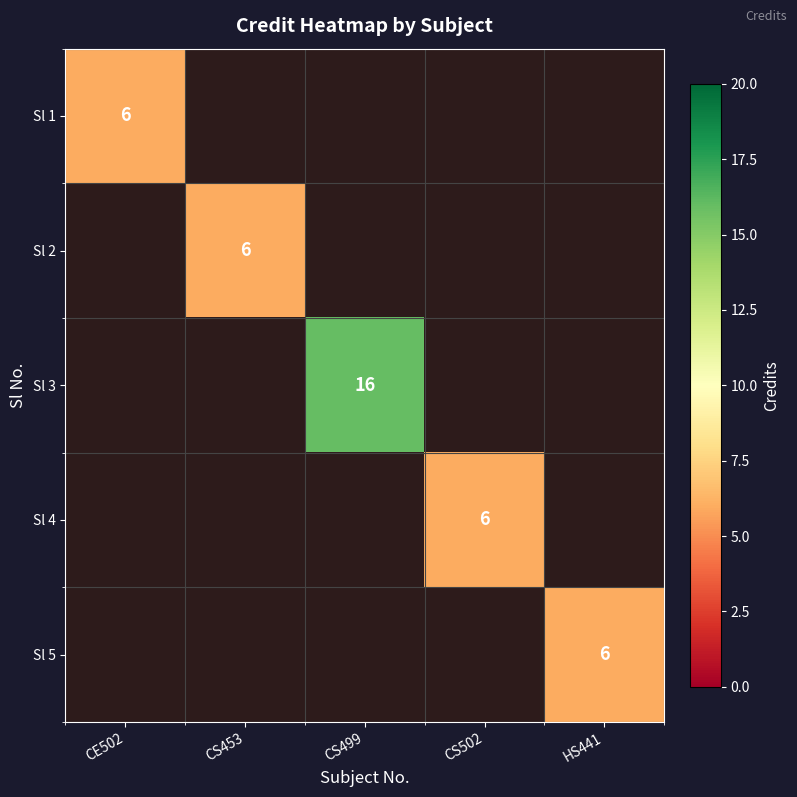

Is it true that Sl 2 equals 8 at CS453?

False